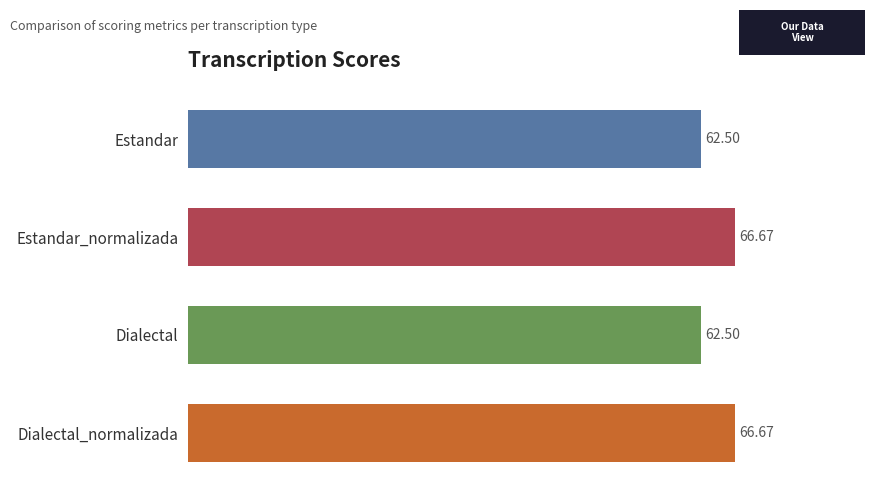

What is the label of the 4th bar from the bottom?

Estandar